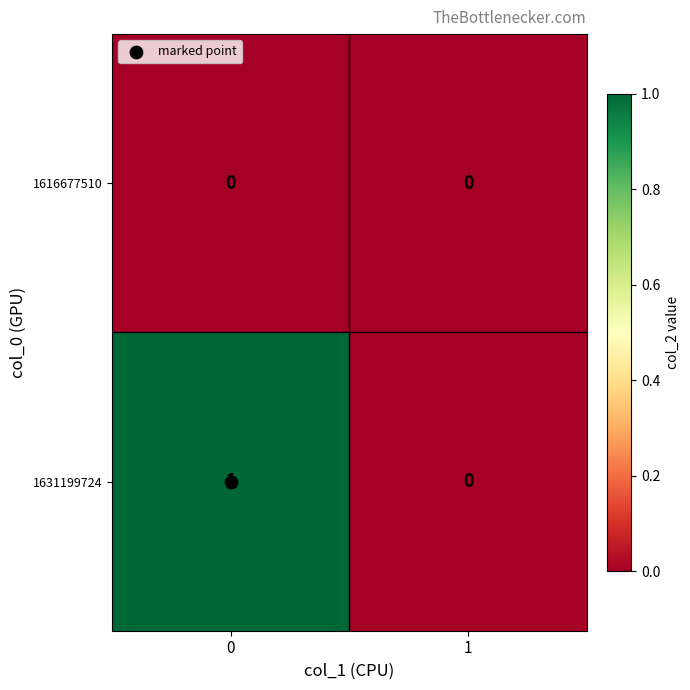

Count the number of data series in this chart.

2